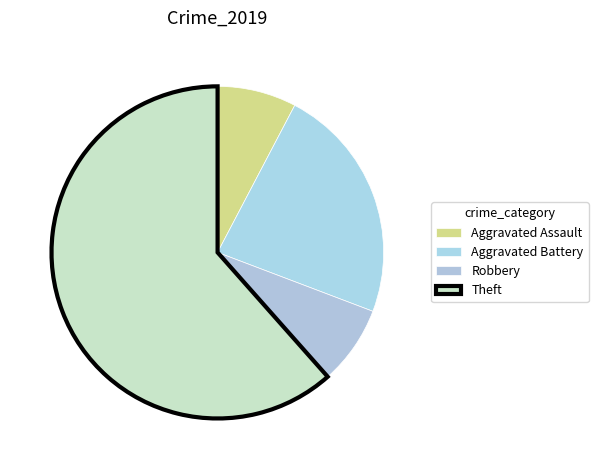

Count the number of slices in the pie.

4